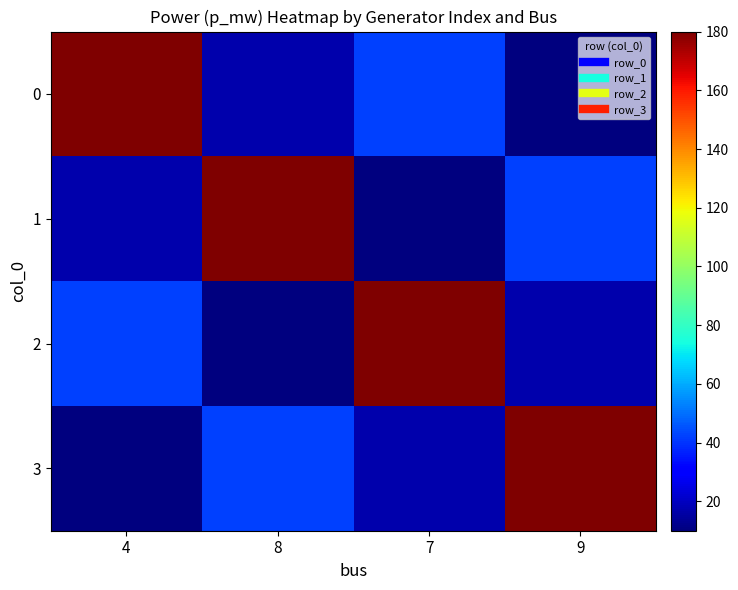

Reading right to left, list all the values displayed in this chart.

0: 9=10.0	7=42.0	8=17.2	4=180.0
1: 9=42.0	7=10.0	8=180.0	4=17.2
2: 9=17.2	7=180.0	8=10.0	4=42.0
3: 9=180.0	7=17.2	8=42.0	4=10.0